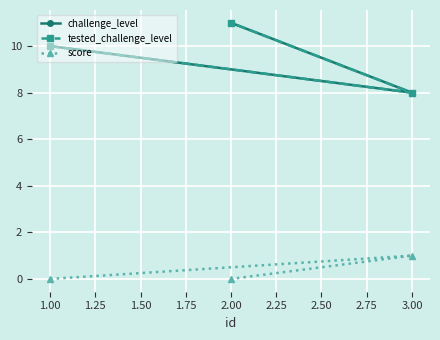

Is it true that score equals 0 at 3.00?

False